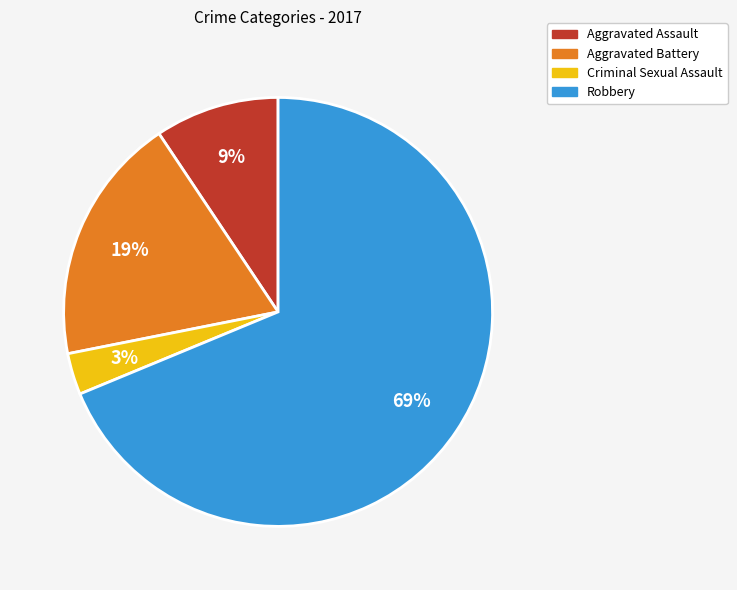

The Criminal Sexual Assault slice represents 3% of the pie. True or false?

True